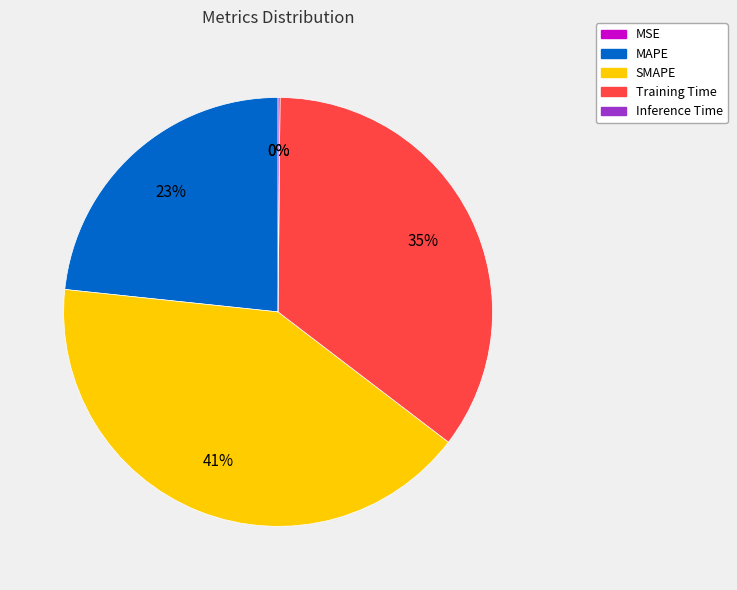

True or false: MAPE accounts for 23% of the total.

True